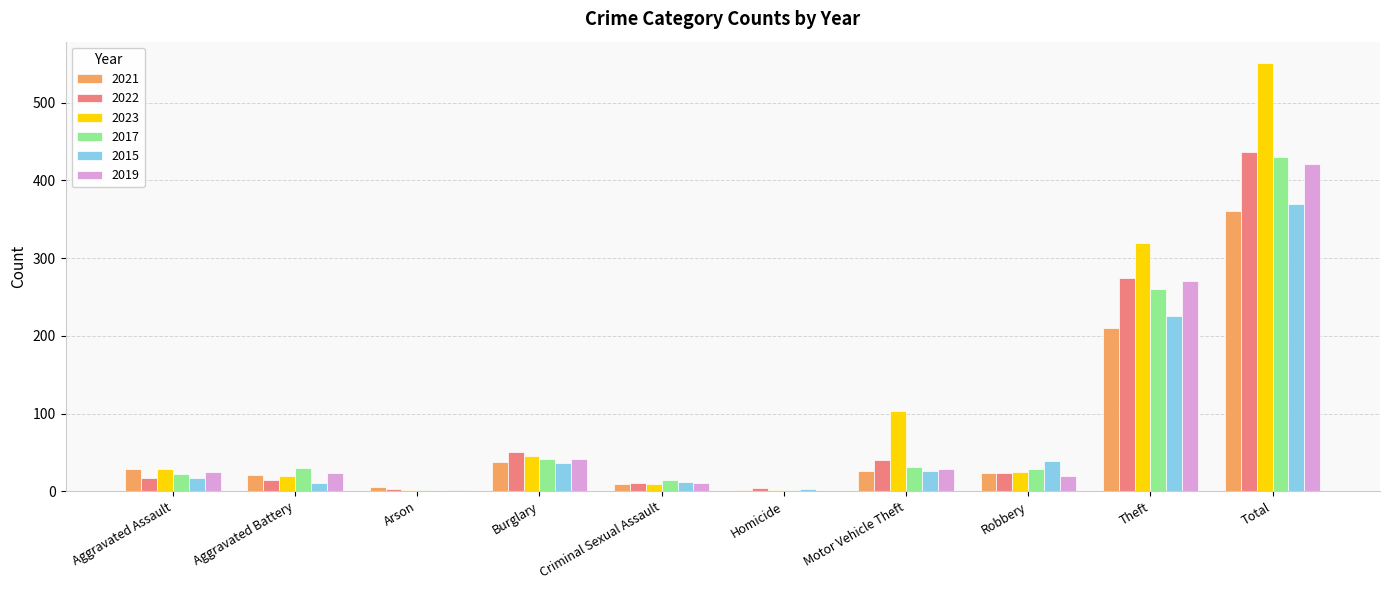

What is the difference between the 2021 values at Aggravated Assault and Criminal Sexual Assault?

19